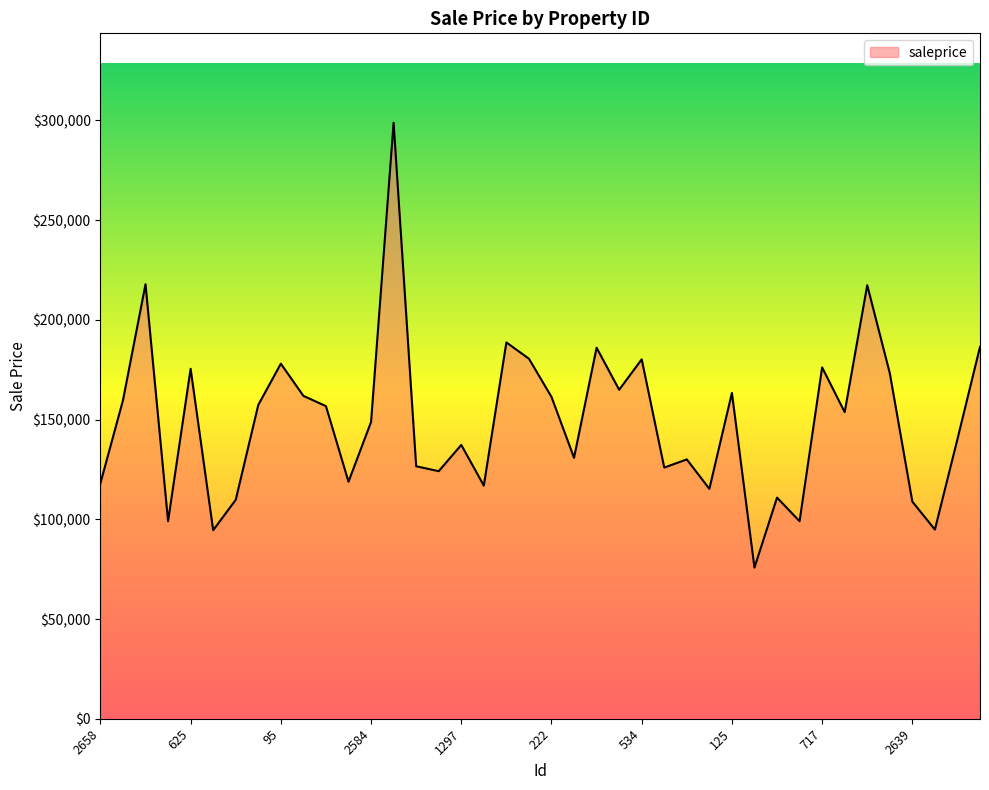

What is the greatest value displayed?

298879.0